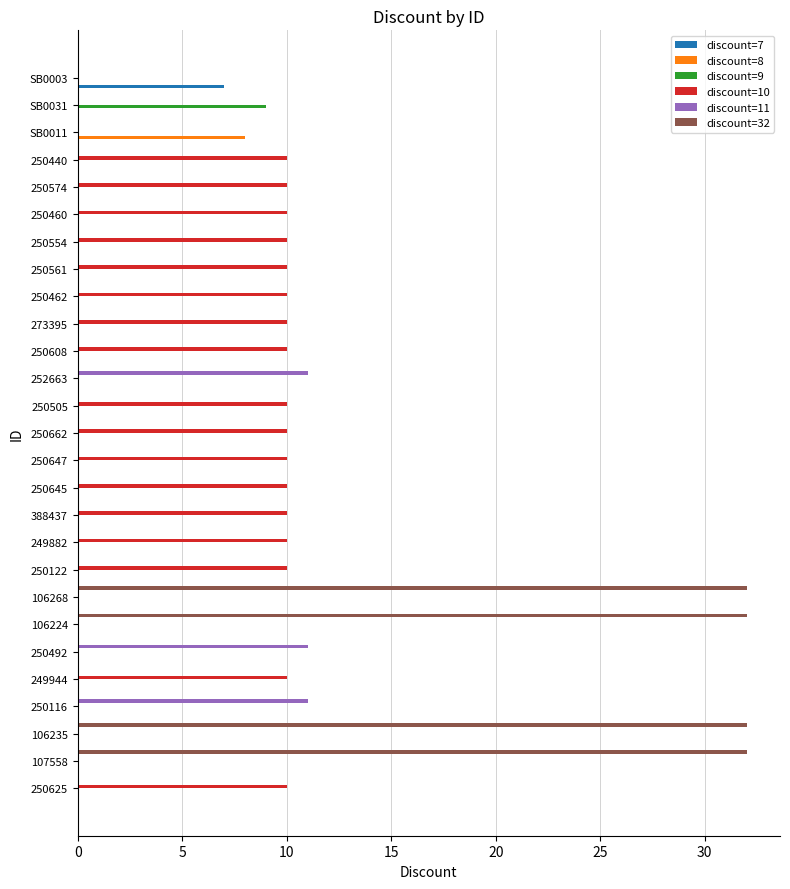

Which series has the largest total across all categories?

discount=10